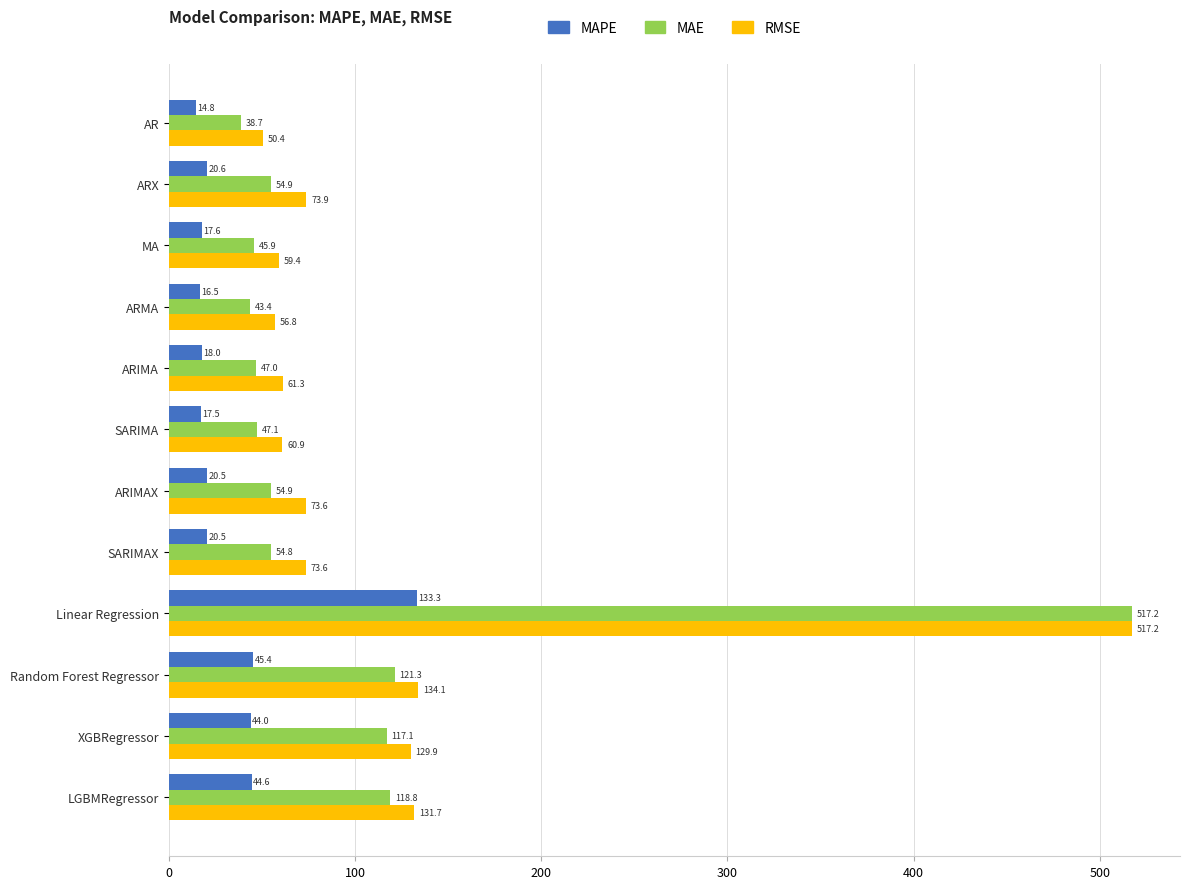

At which label does MAPE reach its minimum?

AR